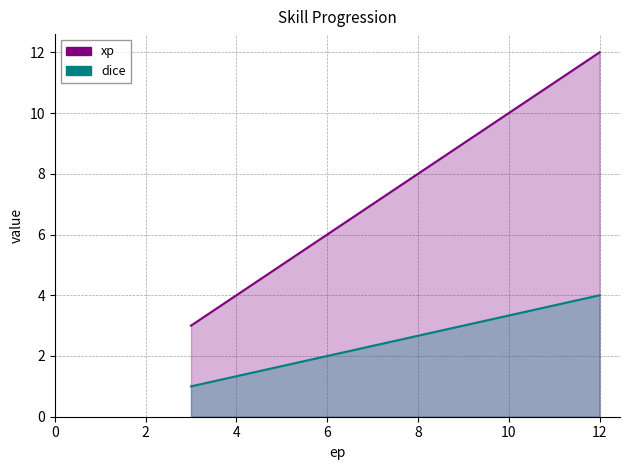

What is the average value of the dice series?

2